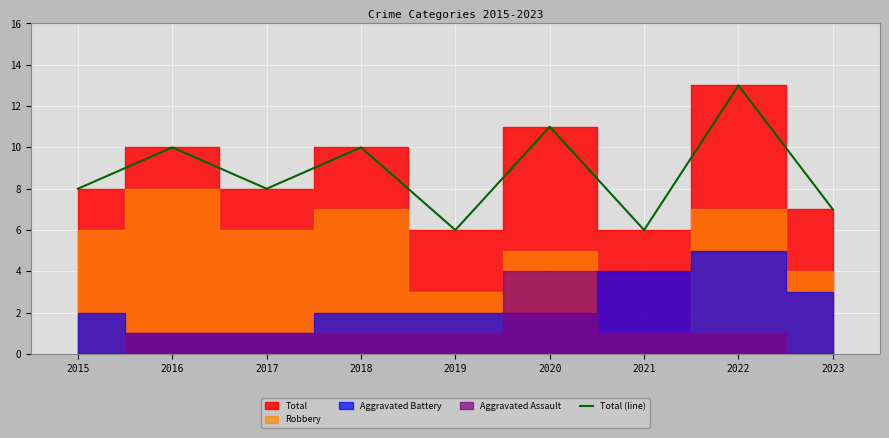

The value at 2023 is 7. True or false?

True